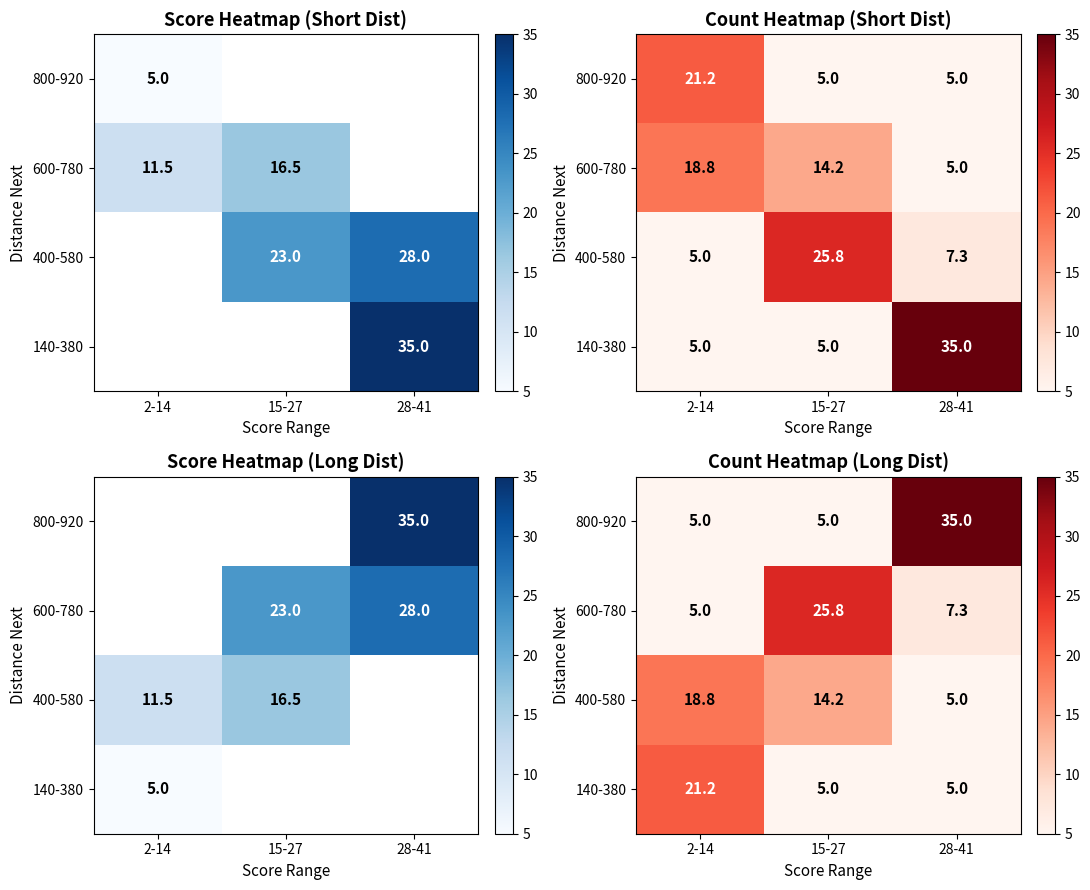

Rank the series by their maximum value, from highest to lowest.

800-920, 600-780, 140-380, 400-580